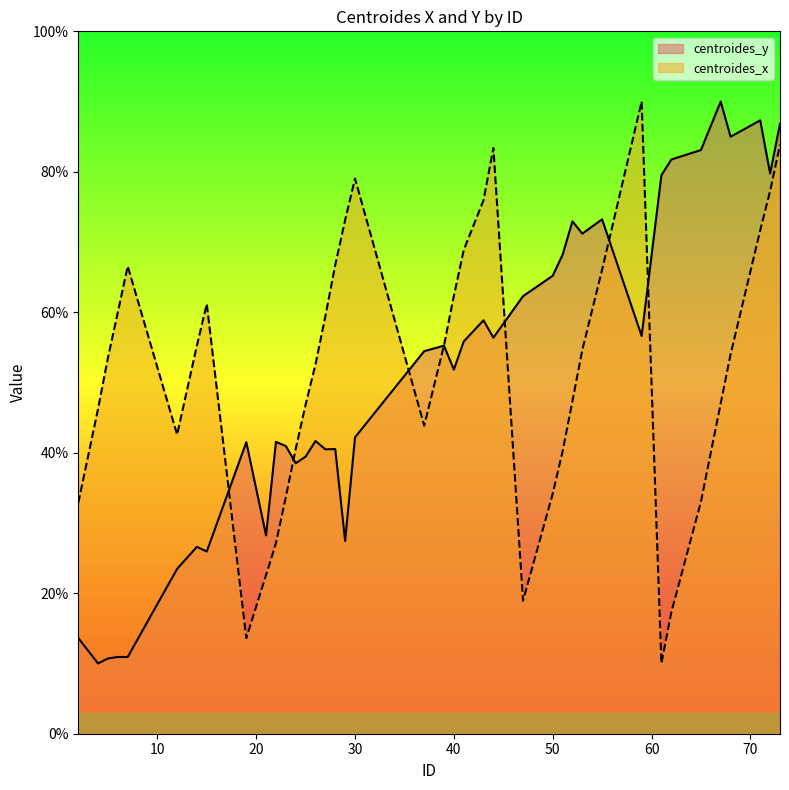

What is the spread (max minus min) of values at 7?

55.6